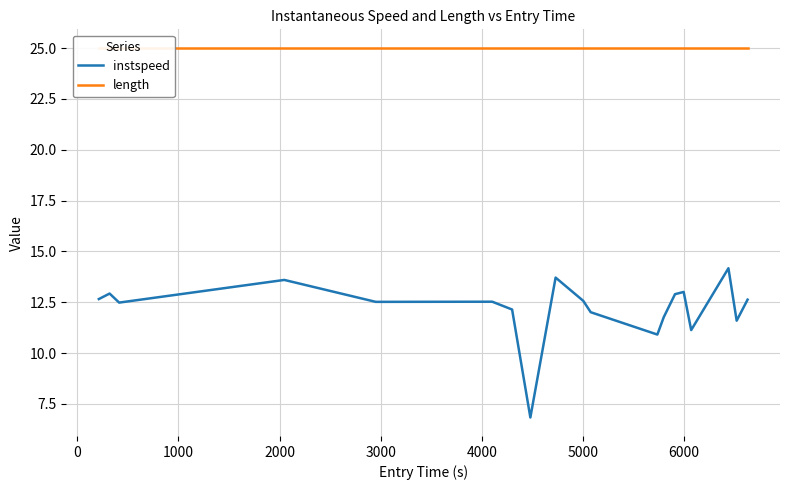

True or false: length has more than 1 interior local peaks.

False